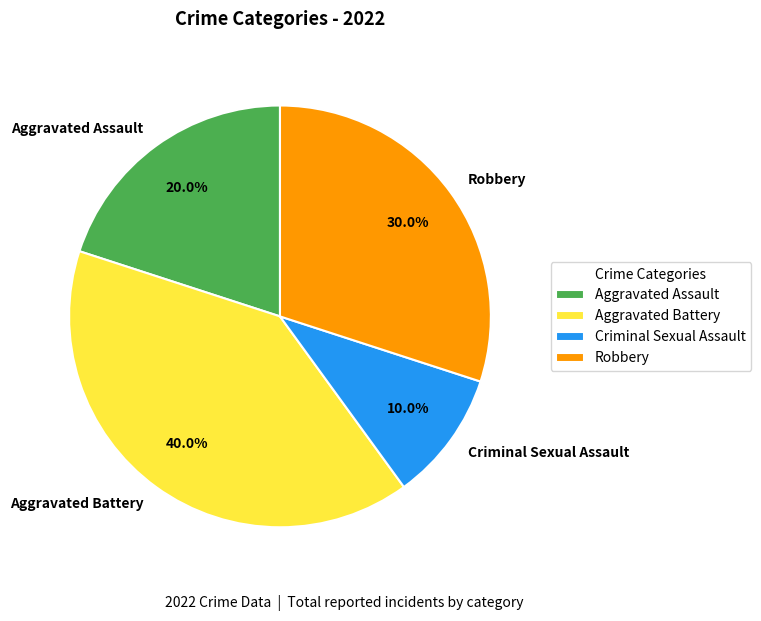

What percentage is the Criminal Sexual Assault slice, to the nearest percent?

10%